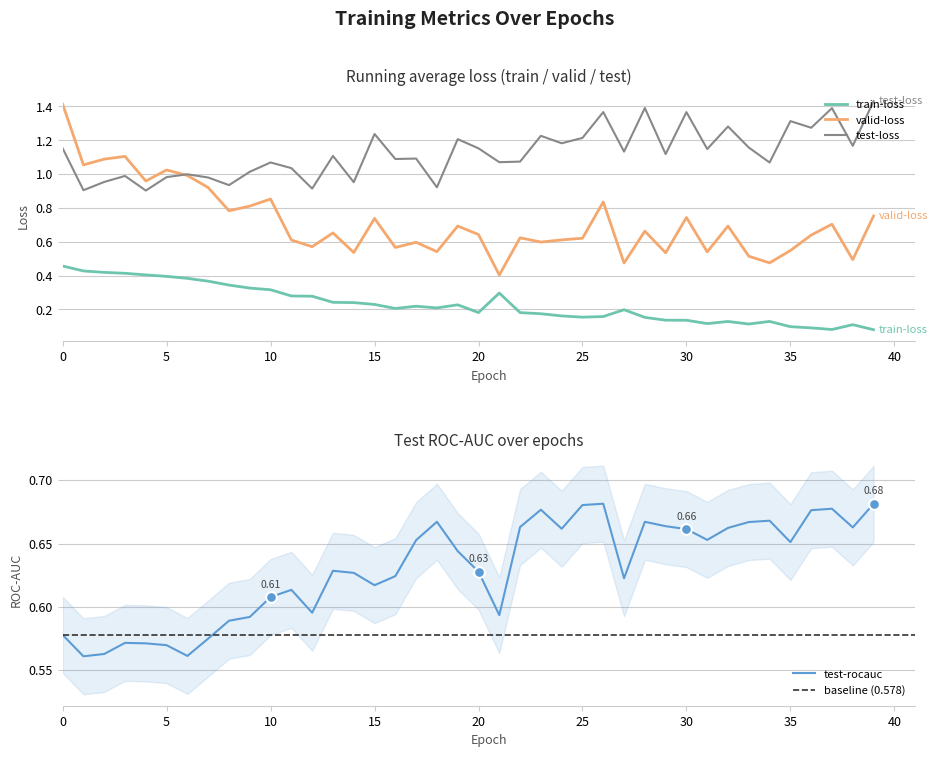

Which series has the largest total across all categories?

test-loss